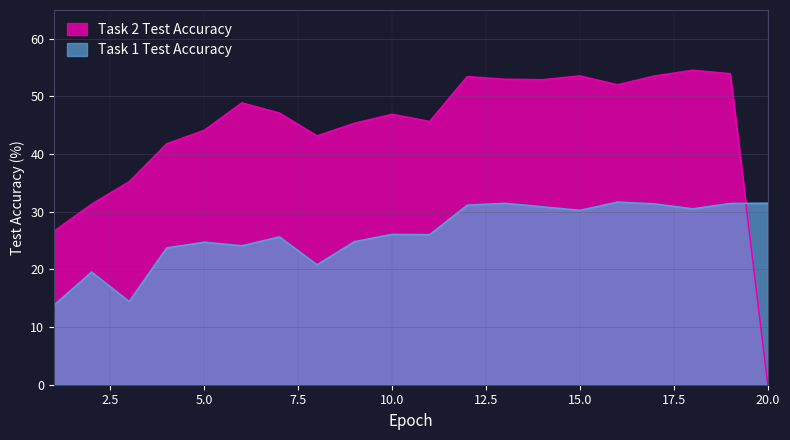

At which label is Task 2 Test Accuracy closest to 27?

1